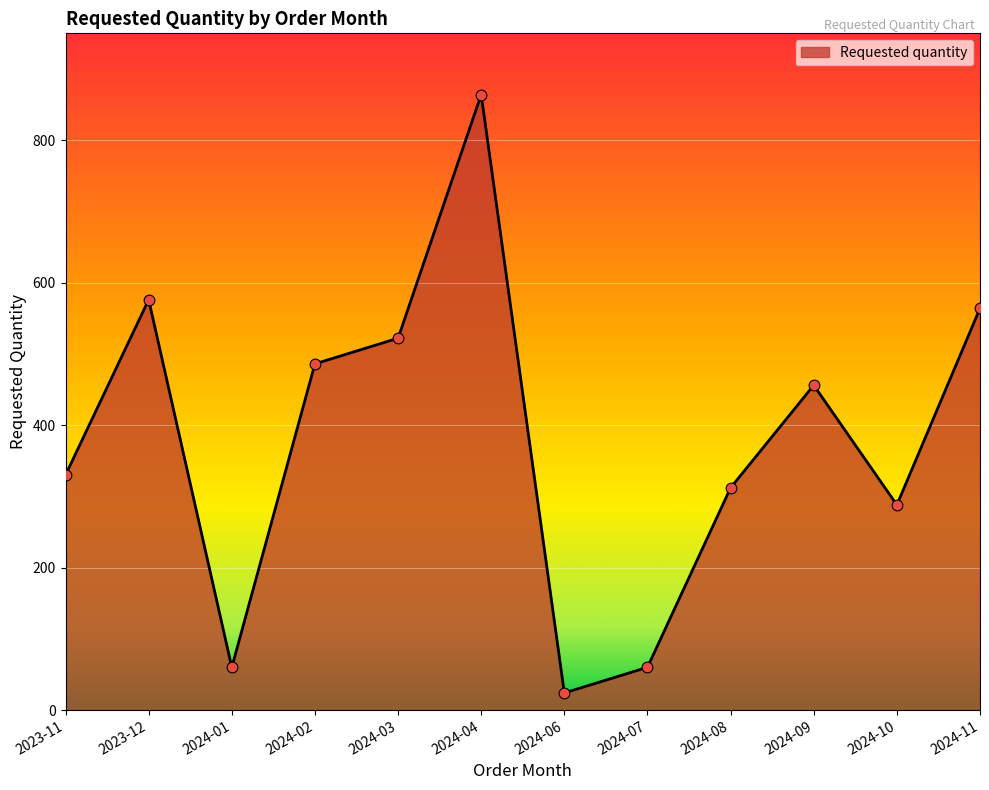

Between 2024-11 and 2024-01, which is larger?

2024-11